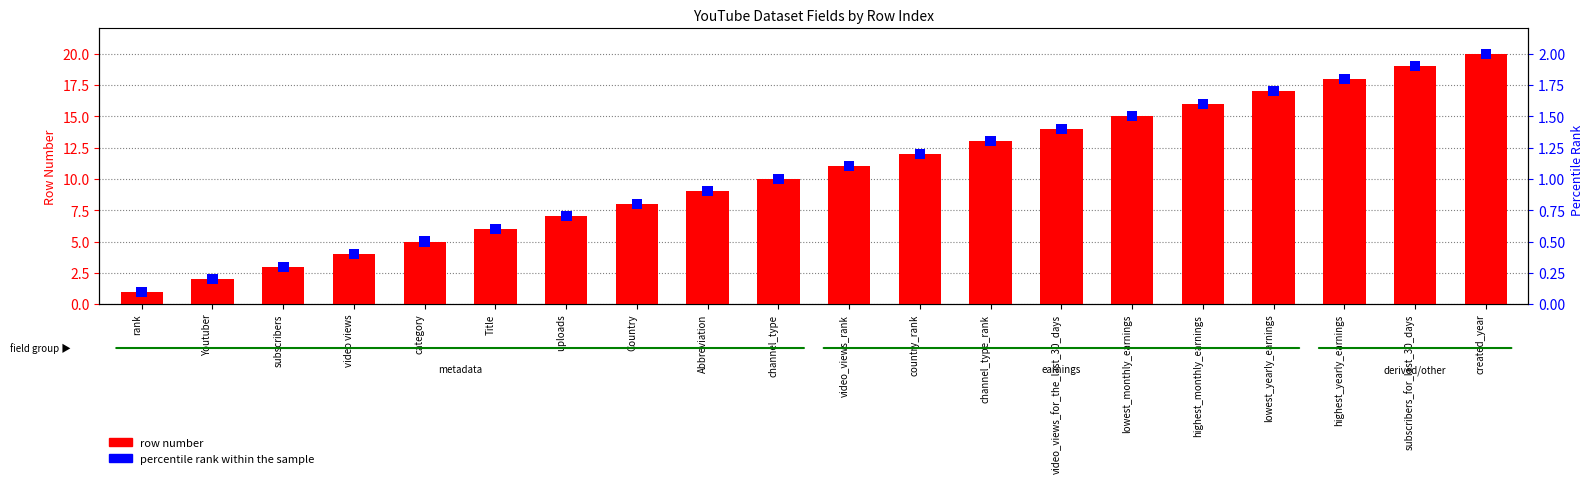

The percentile rank within the sample series shows 0.0 at video views. True or false?

False